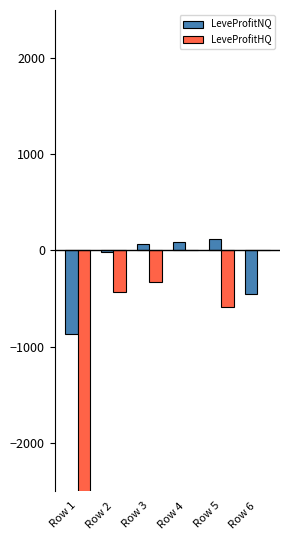

Rank the series at Row 2 from lowest to highest value.

LeveProfitHQ, LeveProfitNQ